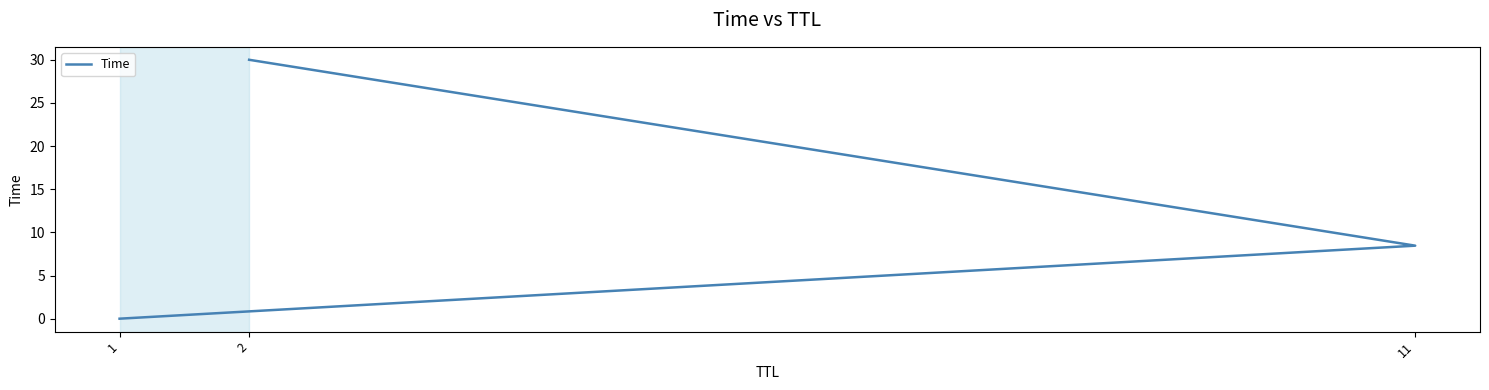

Reading right to left, transcribe all the data shown in this chart.

30.0	8.5	0.0